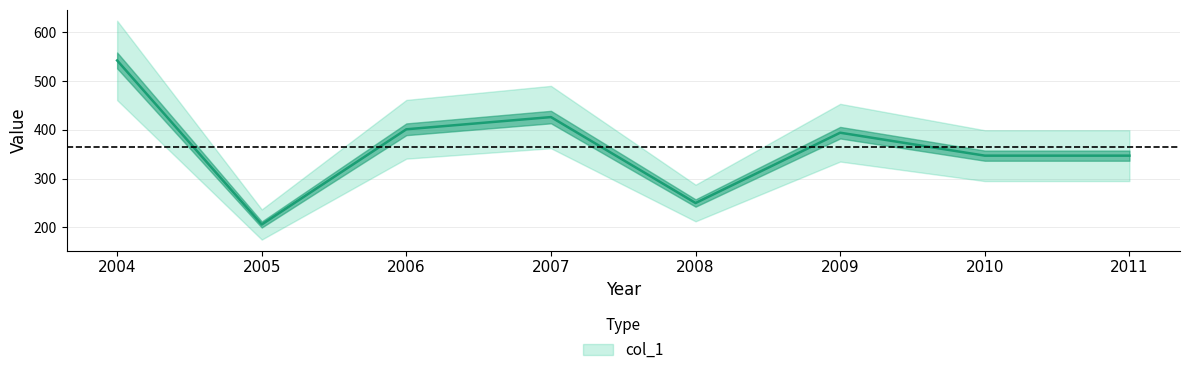

Which label corresponds to the smallest value in the chart?

2005